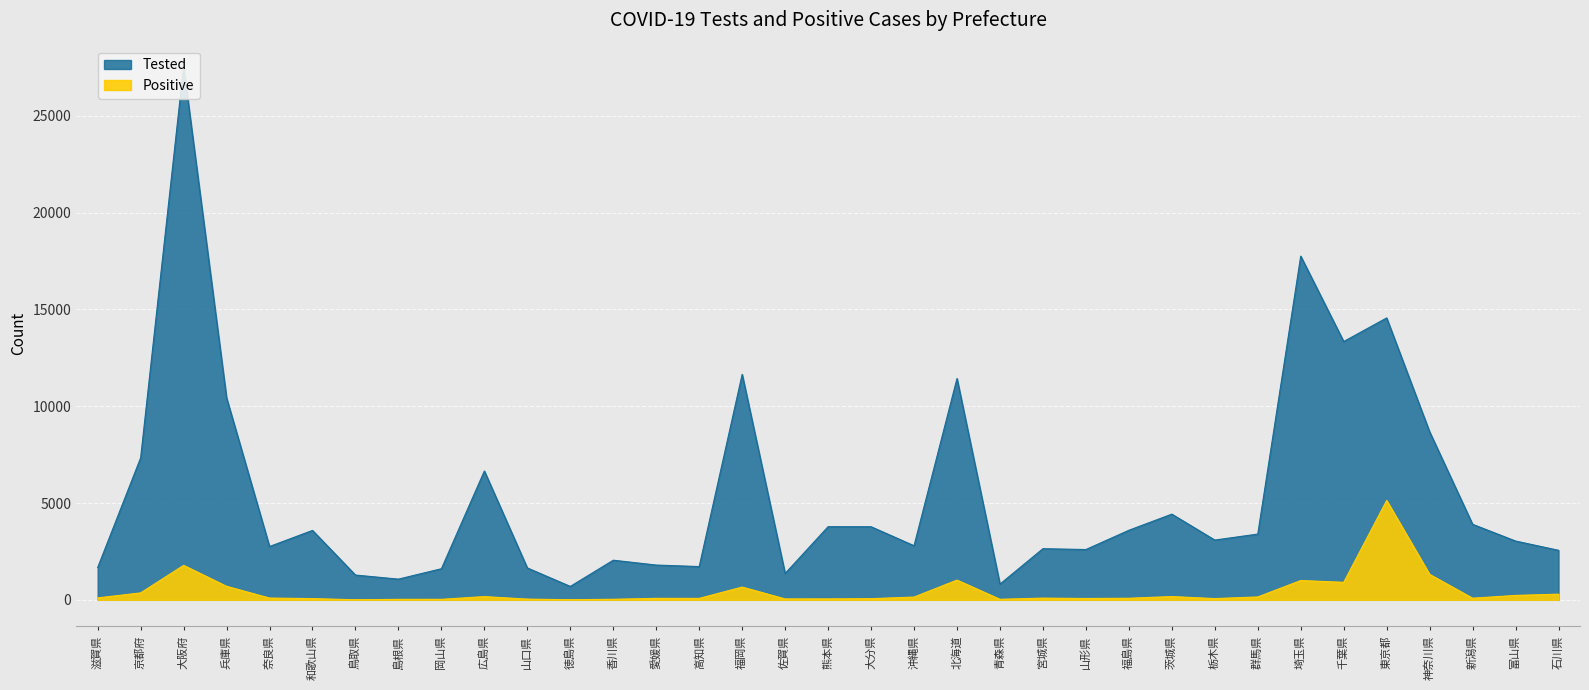

Reading left to right, what are all the values shown in this chart?

Tested: 滋賀県=1668	京都府=7335	大阪府=27552	兵庫県=10438	奈良県=2754	和歌山県=3586	鳥取県=1279	島根県=1069	岡山県=1607	広島県=6656	山口県=1647	徳島県=692	香川県=2046	愛媛県=1796	高知県=1718	福岡県=11650	佐賀県=1361	熊本県=3778	大分県=3776	沖縄県=2795	北海道=11435	青森県=812	宮城県=2642	山形県=2598	福島県=3593	茨城県=4427	栃木県=3087	群馬県=3396	埼玉県=17759	千葉県=13345	東京都=14564	神奈川県=8681	新潟県=3902	富山県=3037	石川県=2558
Positive: 滋賀県=99	京都府=358	大阪府=1780	兵庫県=699	奈良県=91	和歌山県=63	鳥取県=3	島根県=24	岡山県=25	広島県=166	山口県=37	徳島県=5	香川県=28	愛媛県=75	高知県=74	福岡県=658	佐賀県=47	熊本県=48	大分県=60	沖縄県=142	北海道=1019	青森県=27	宮城県=88	山形県=69	福島県=81	茨城県=168	栃木県=64	群馬県=148	埼玉県=997	千葉県=904	東京都=5133	神奈川県=1315	新潟県=83	富山県=227	石川県=292